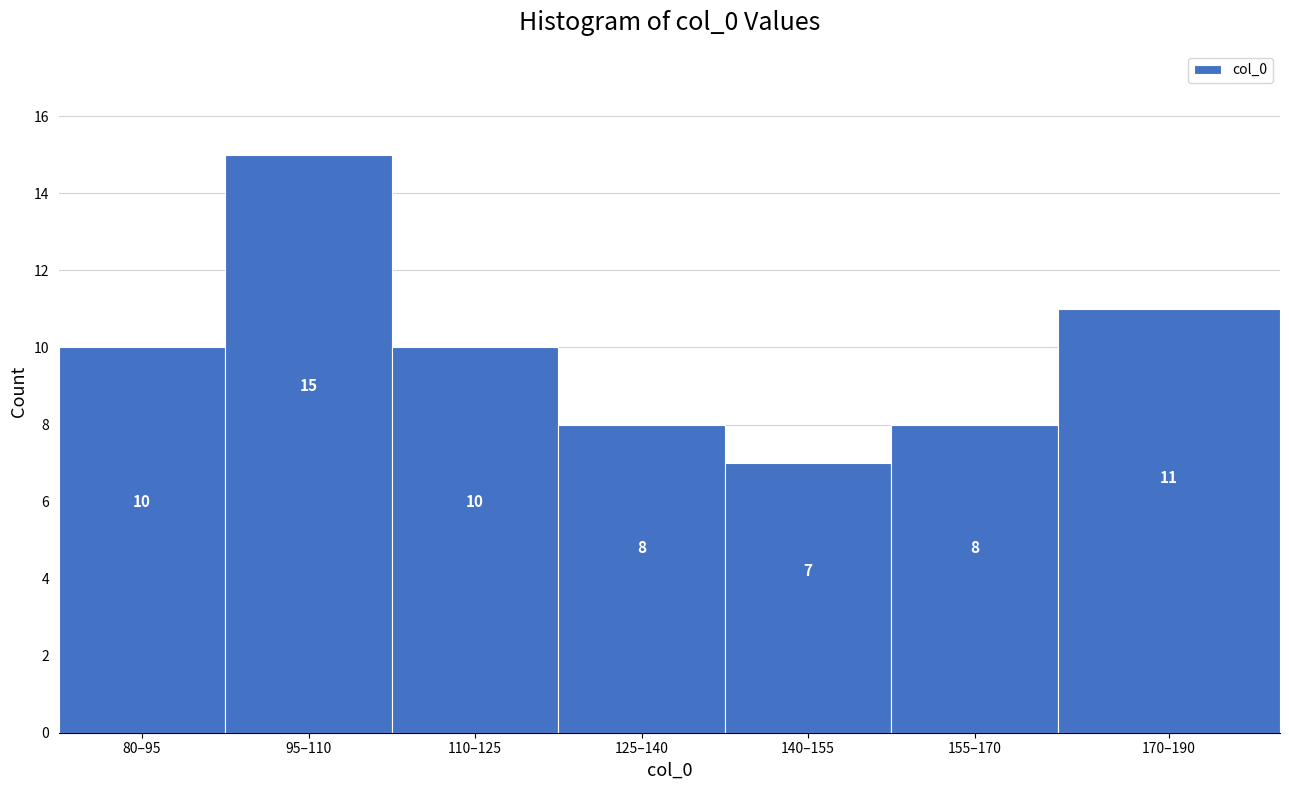

Reading left to right, list all the values displayed in this chart.

80–95=10	95–110=15	110–125=10	125–140=8	140–155=7	155–170=8	170–190=11